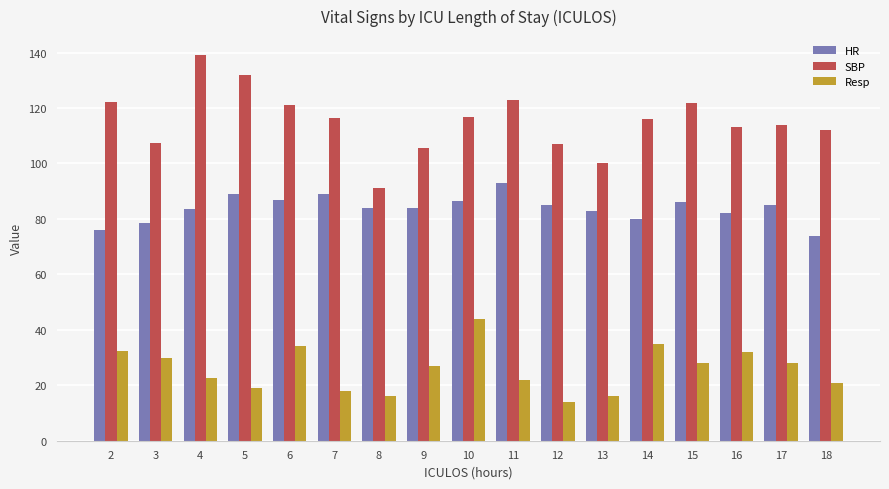

The value of HR at 7 is 89.0. True or false?

True